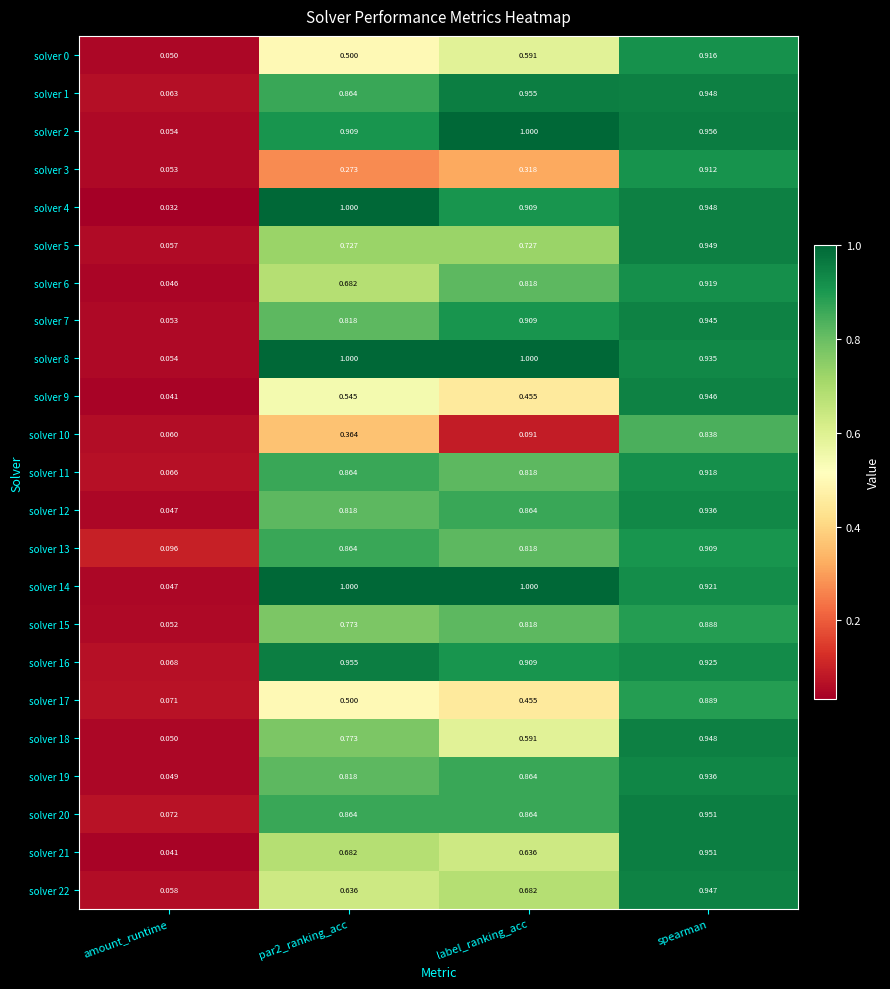

Which category has the lowest value across all series?

amount_runtime